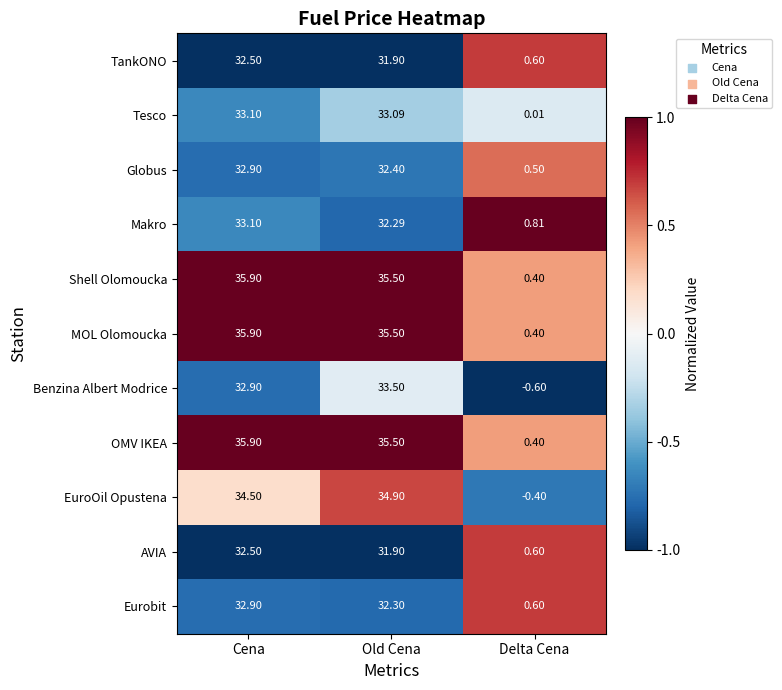

Between Old Cena and Delta Cena, which series saw the biggest shift?

EuroOil Opustena